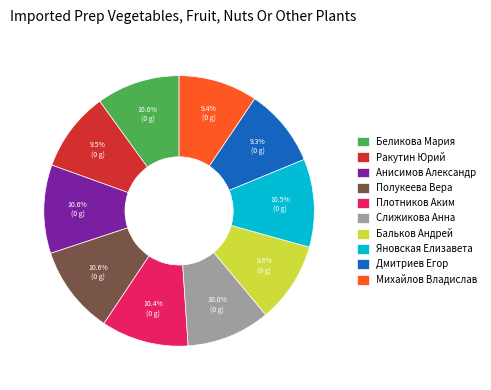

Between Яновская Елизавета and Михайлов Владислав, which is larger?

Яновская Елизавета